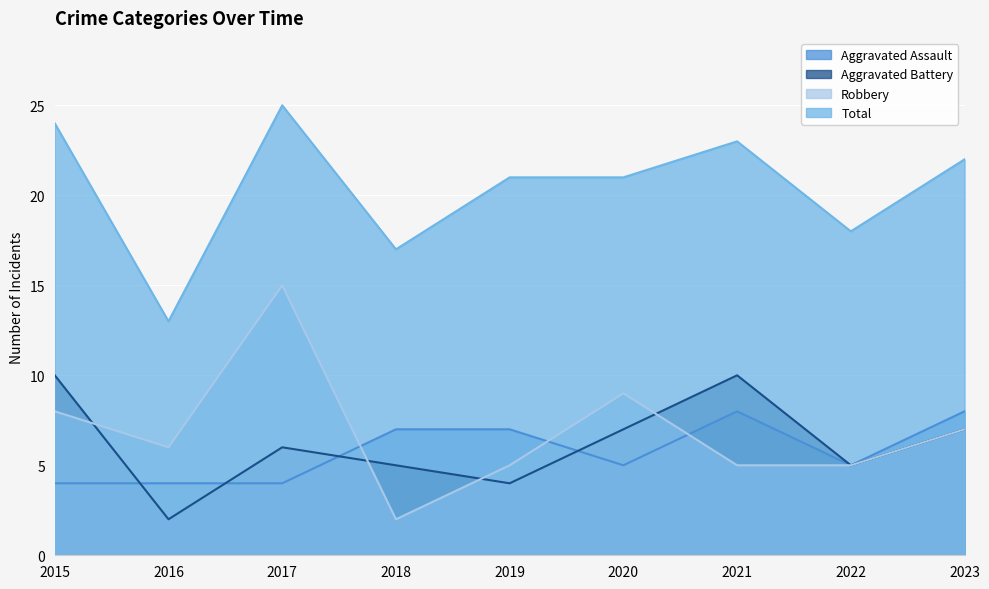

Which category has the lowest value across all series?

2016